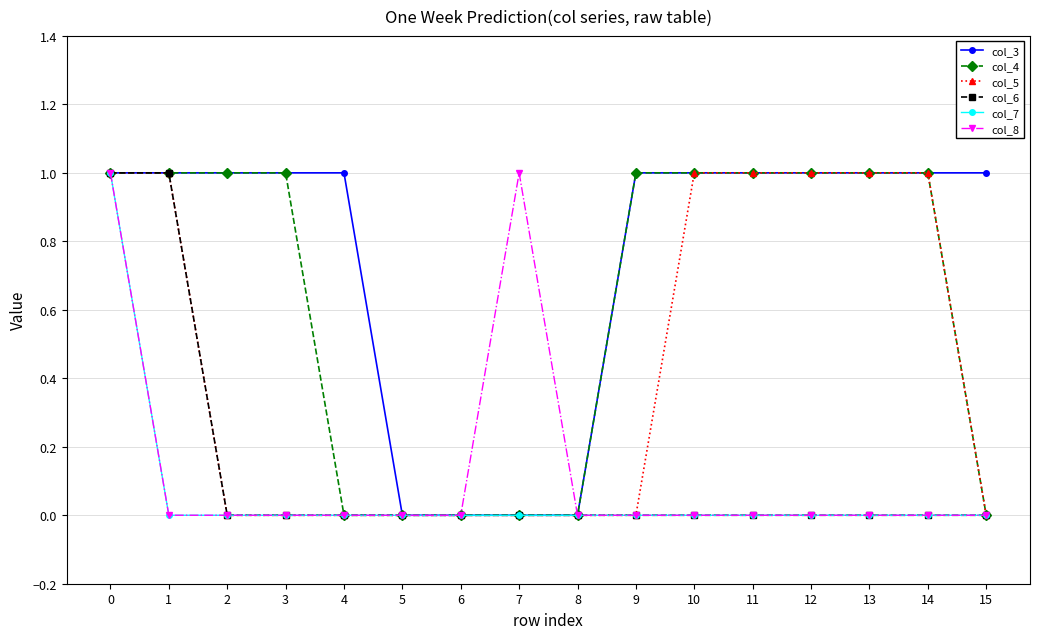

The col_4 series shows 0 at 7. True or false?

True